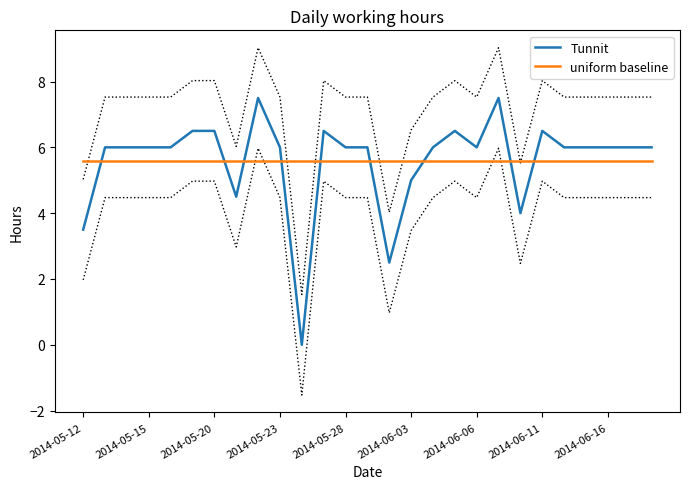

Is the value of Tunnit at 2014-06-03 greater than the value of uniform baseline at 2014-06-16?

No